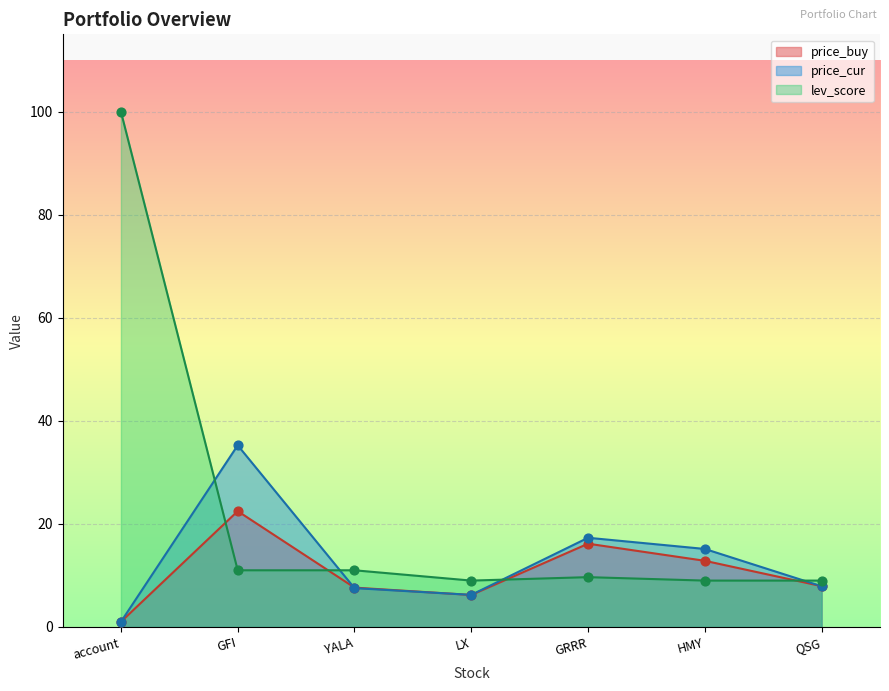

Which series has the widest spread of Y values?

lev_score